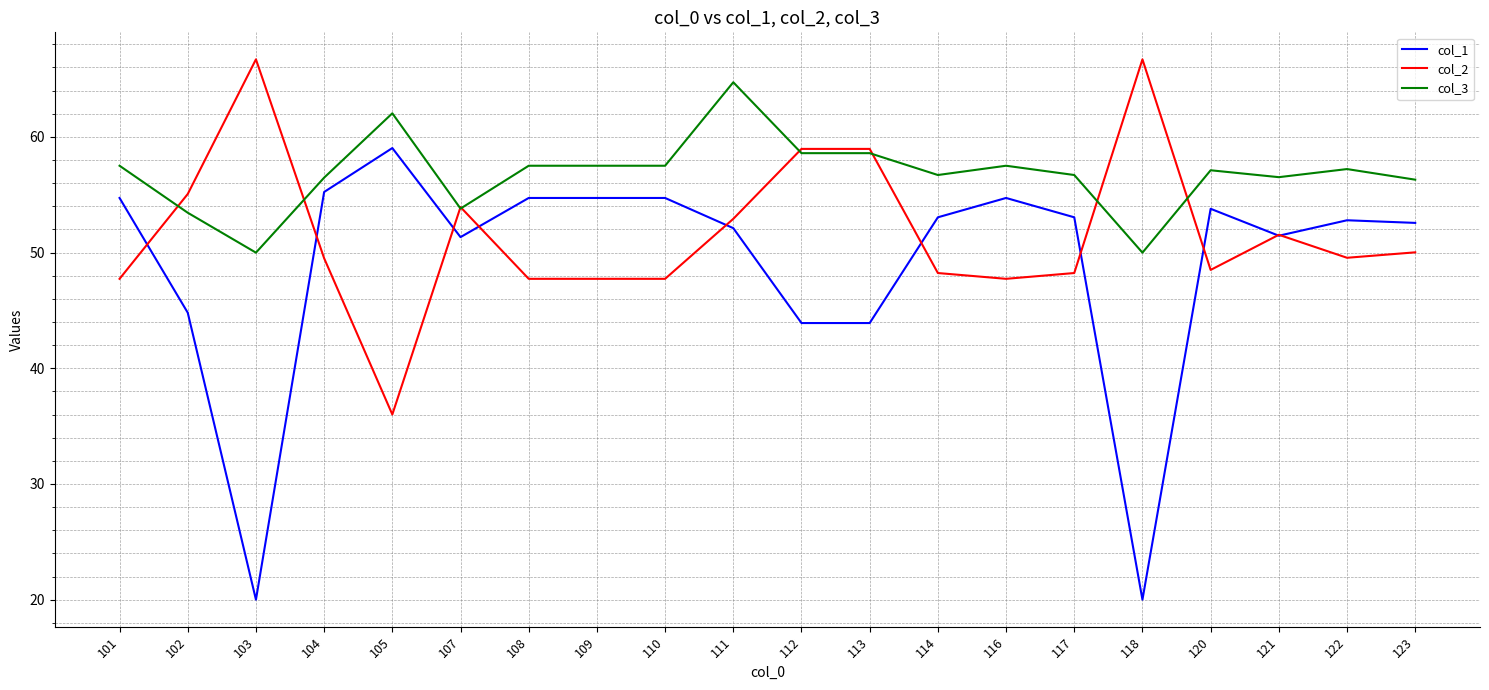

What is the average value of the col_2 series?

51.7